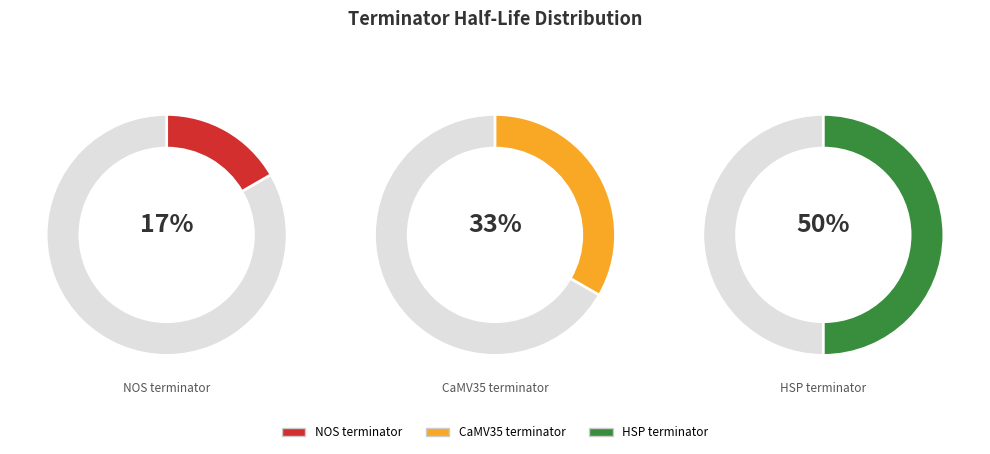

How many segments does this pie chart have?

3